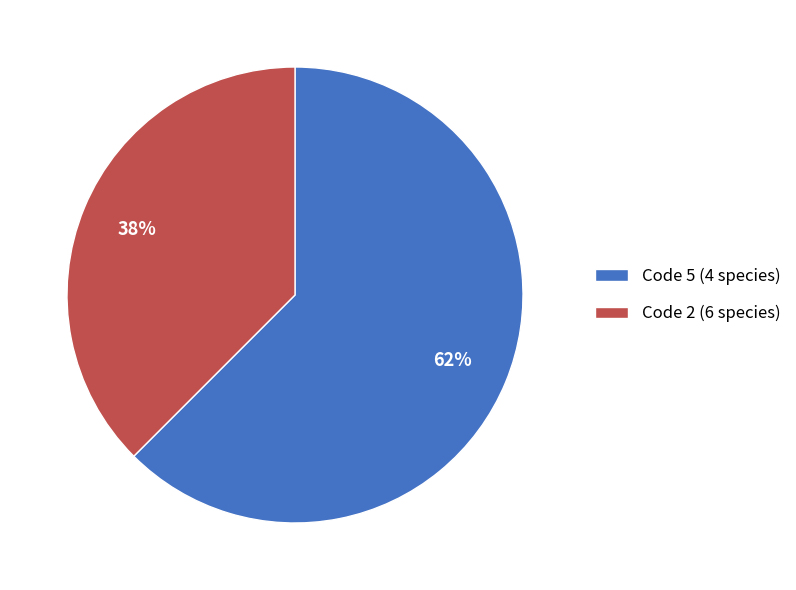

Between Code 2 (6 species) and Code 5 (4 species), which is larger?

Code 5 (4 species)